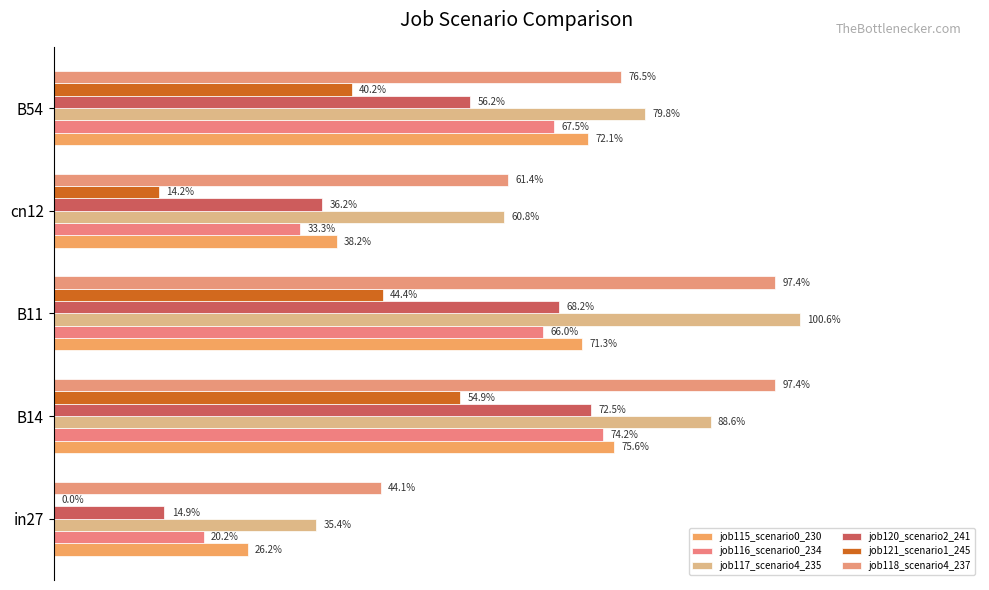

Reading left to right, what are all the values shown in this chart?

job115_scenario0_230: 0.3	0.8	0.7	0.4	0.7
job116_scenario0_234: 0.2	0.7	0.7	0.3	0.7
job117_scenario4_235: 0.4	0.9	1.0	0.6	0.8
job120_scenario2_241: 0.1	0.7	0.7	0.4	0.6
job121_scenario1_245: 0.0	0.5	0.4	0.1	0.4
job118_scenario4_237: 0.4	1.0	1.0	0.6	0.8